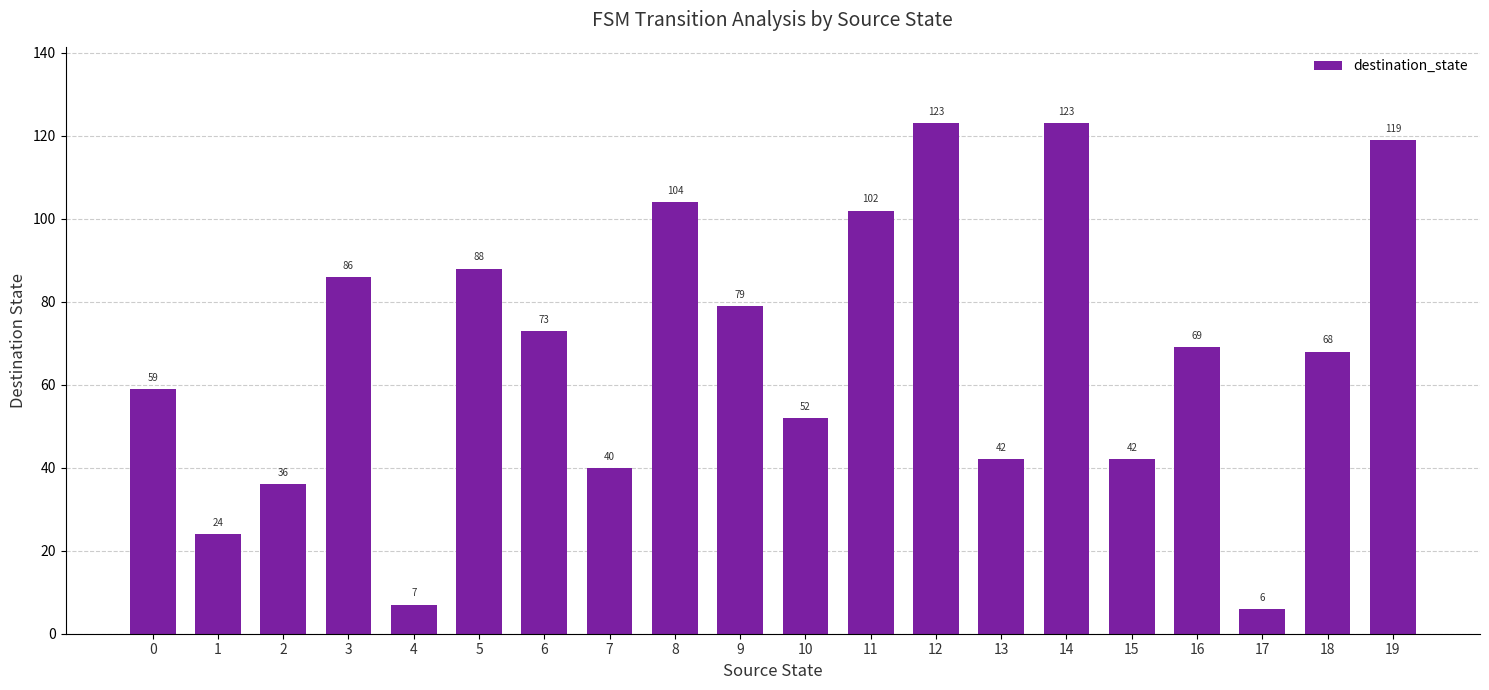

Reading left to right, extract all data points from this chart.

59	24	36	86	7	88	73	40	104	79	52	102	123	42	123	42	69	6	68	119